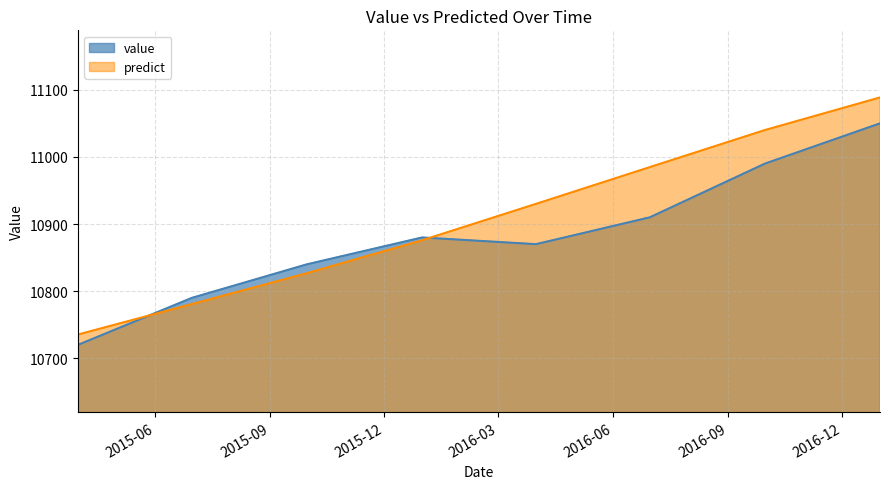

At which label does value first exceed 10880?

2016-06-30 12:00:00